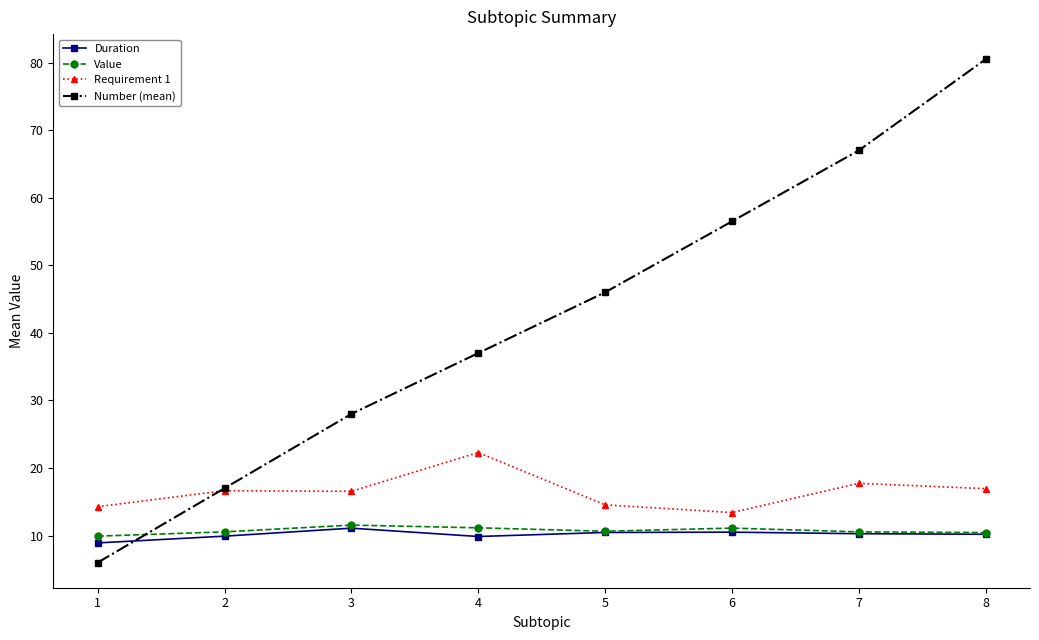

True or false: Value has a value of 5.9 at 3.

False